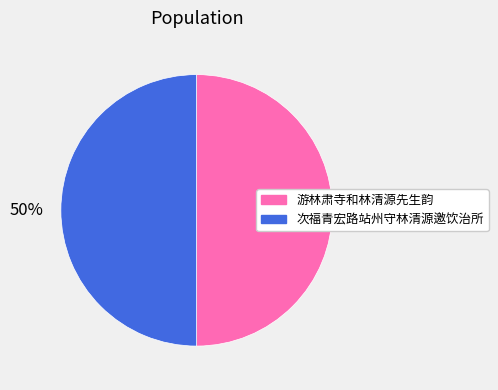

What is the ratio of the value at 游林肃寺和林清源先生韵 to the value at 次福青宏路站州守林清源邀饮治所?

1.0